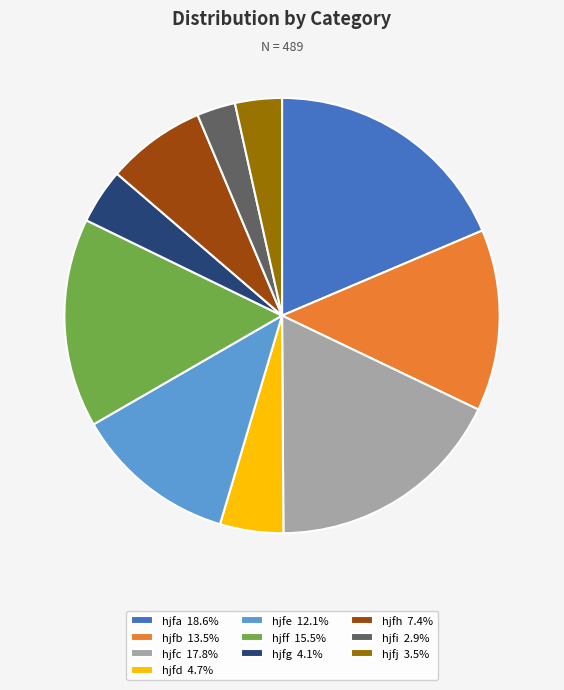

Do hjfc 17.8% and hjfh 7.4% together represent more than half of the pie?

No